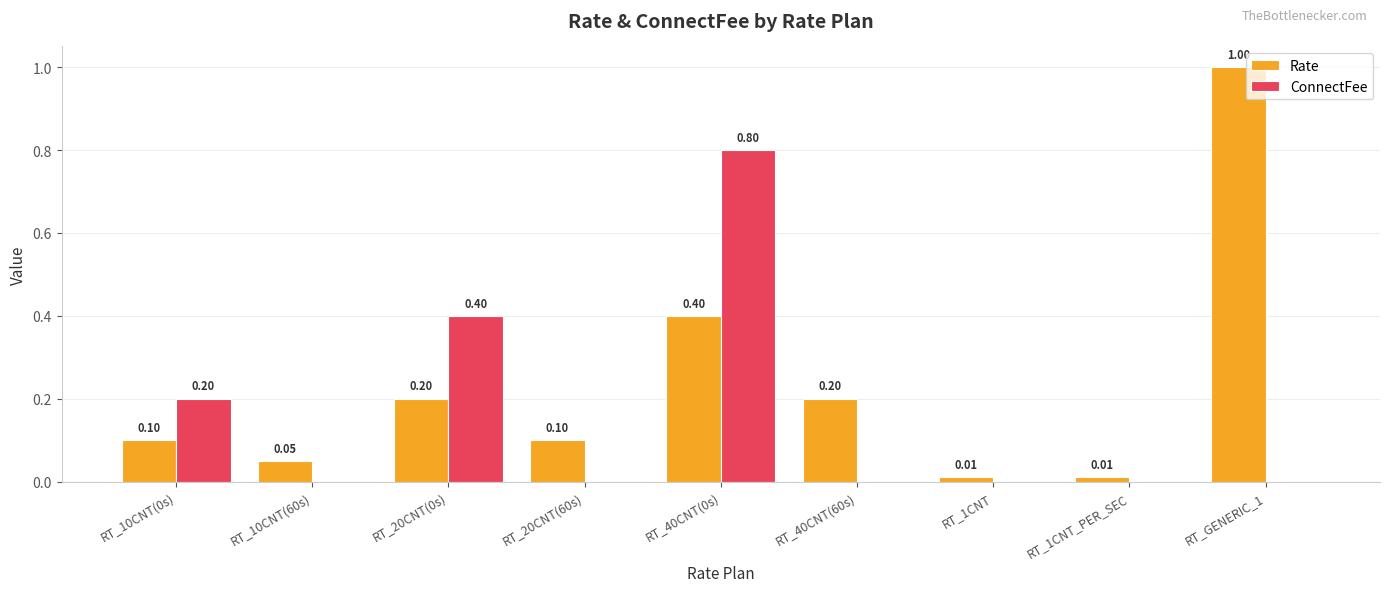

Which series has the largest range (max minus min)?

Rate